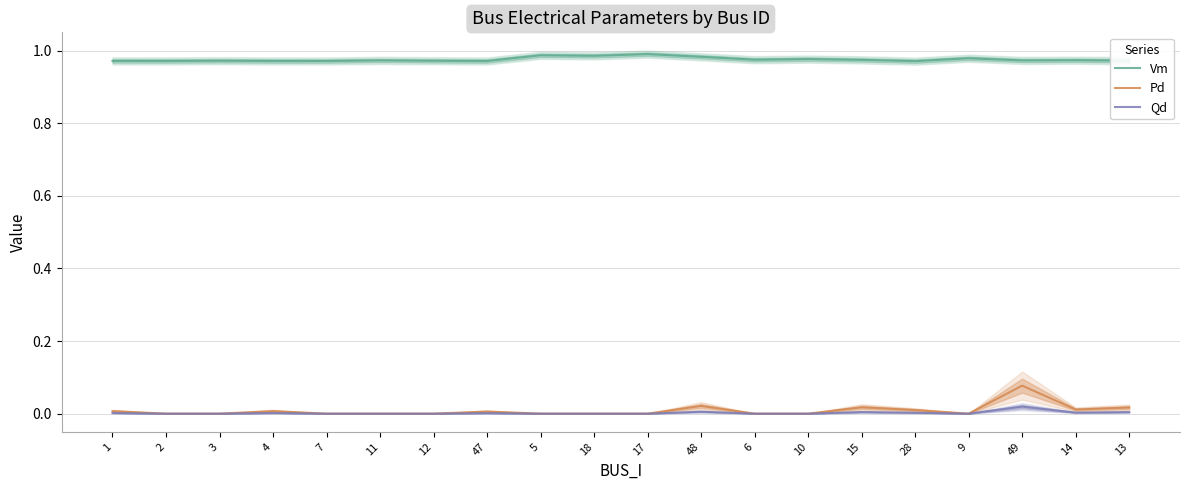

What position from the left is 9?

17